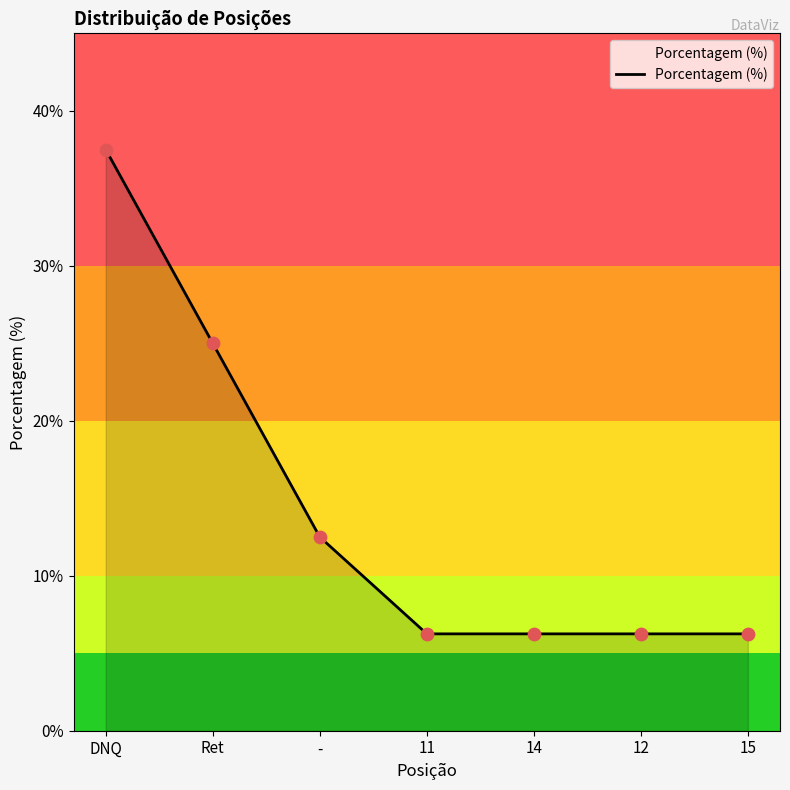

Approximately how many times larger is the value at - compared to Ret?

0.5